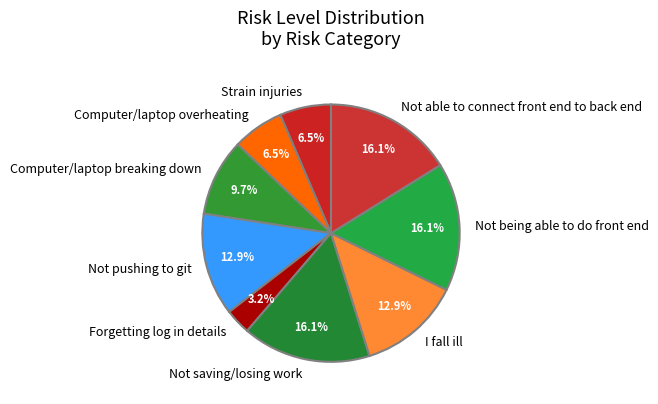

Combined, do Computer/laptop breaking down and Not being able to do front end account for over 50%?

No